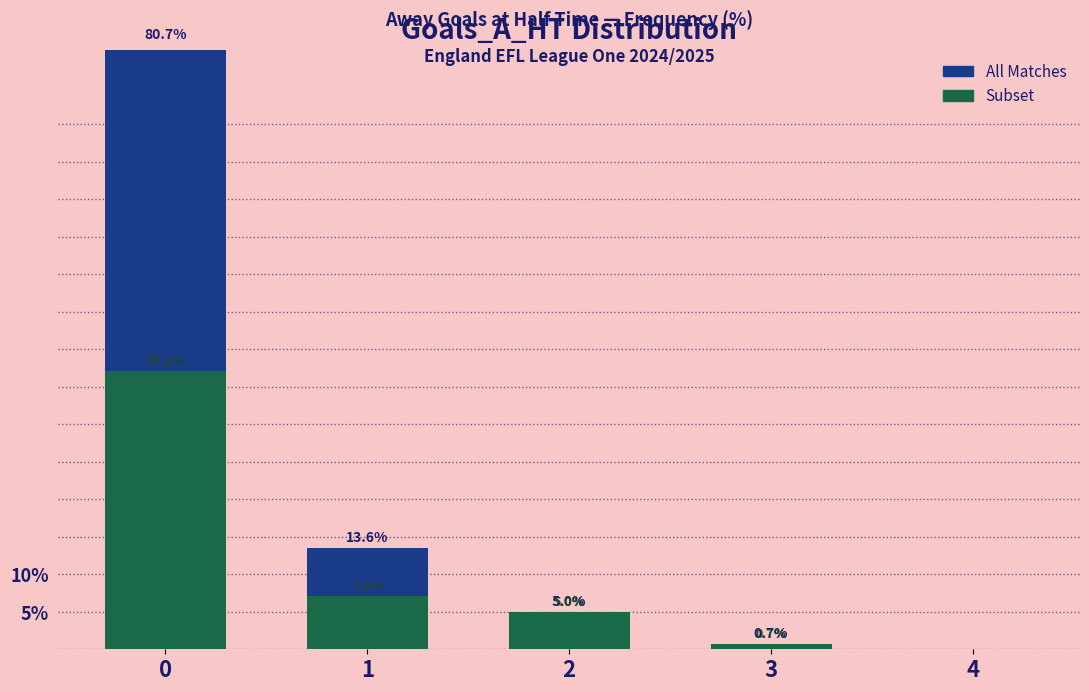

The value of All Matches at 3 is 0.7. True or false?

True